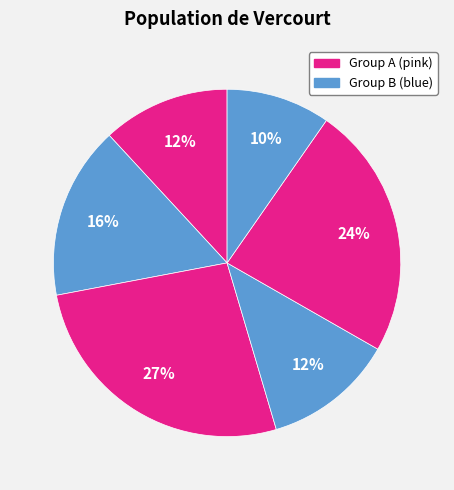

How many slices are in this pie chart?

6